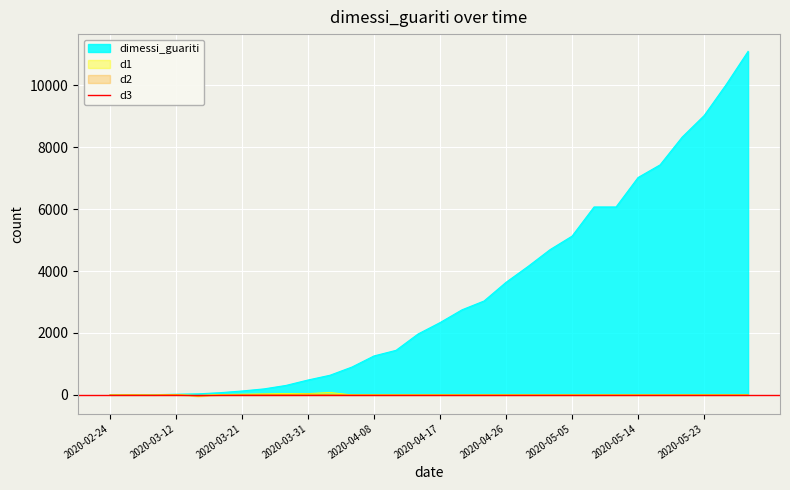

Which category has the highest value in the d2 series?

2020-03-31